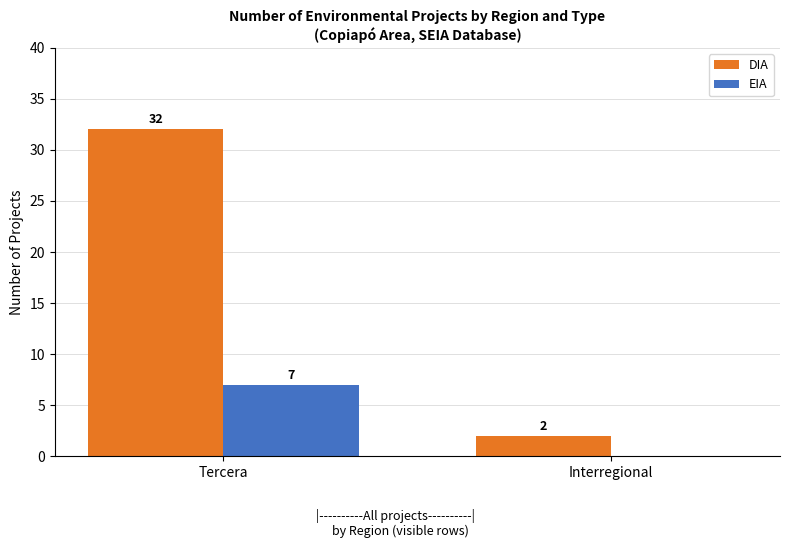

The value of EIA at Interregional is 3. True or false?

False